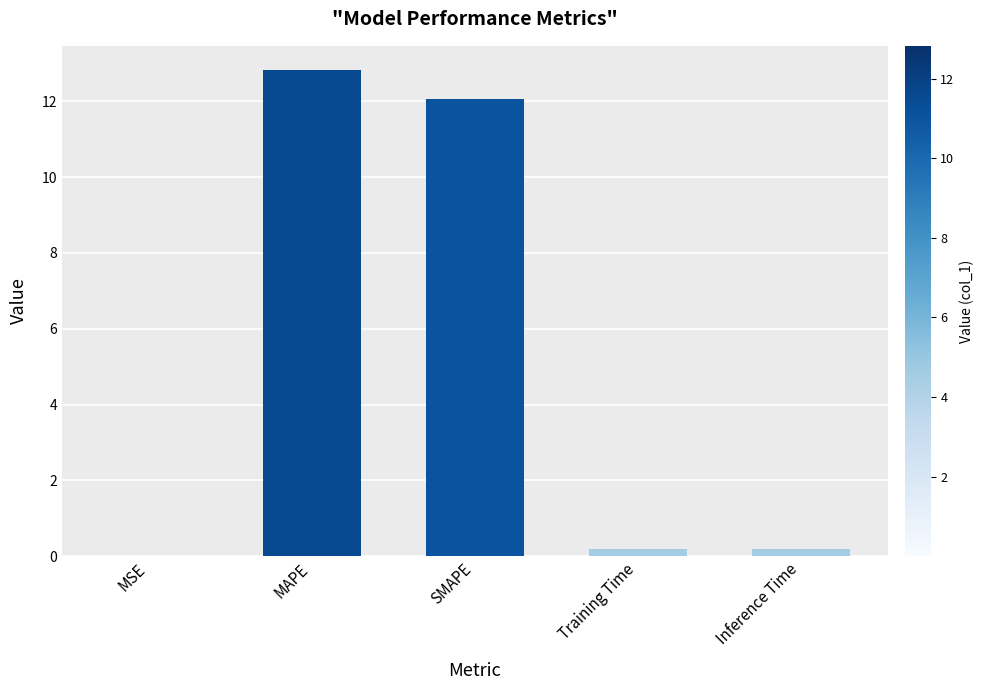

What is the maximum value shown in the chart?

12.8